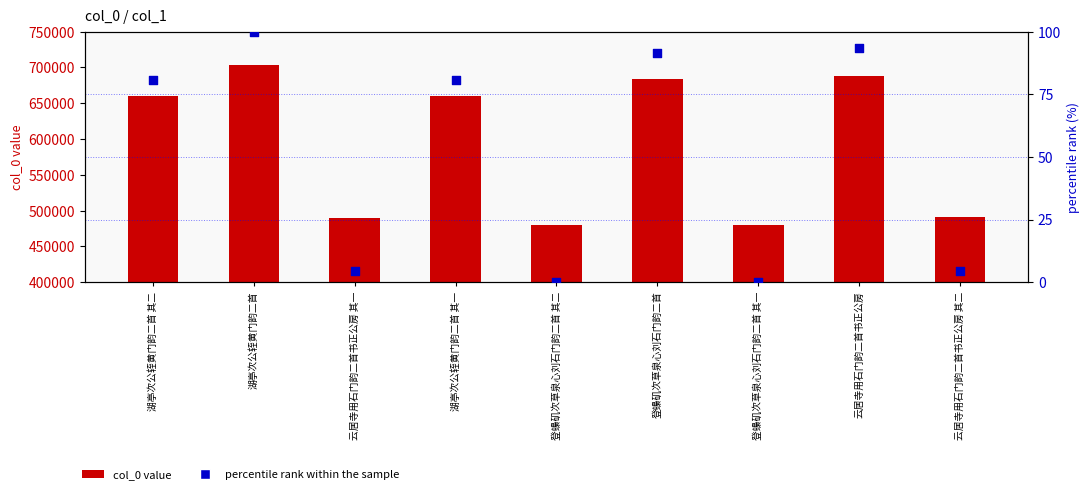

Which series has the largest total across all categories?

col_0 value